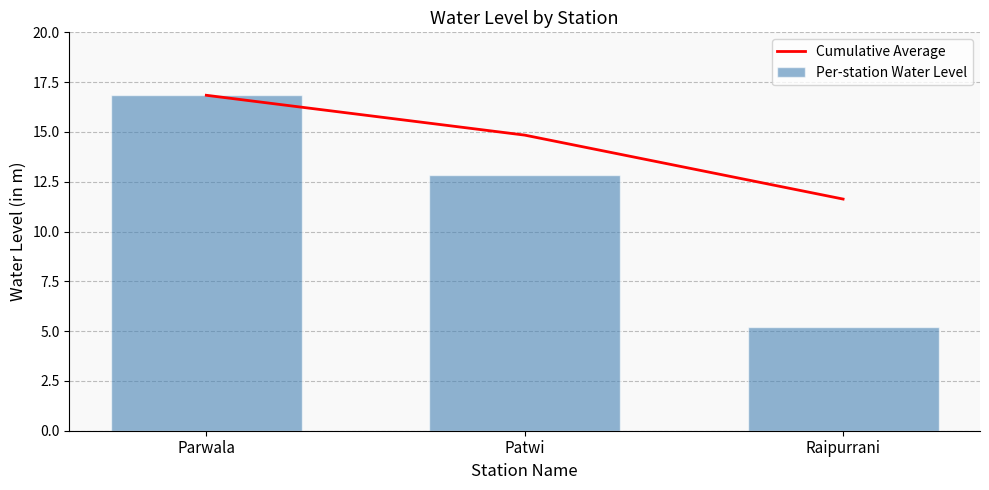

What are all the series names shown in the legend?

Cumulative Average, Per-station Water Level